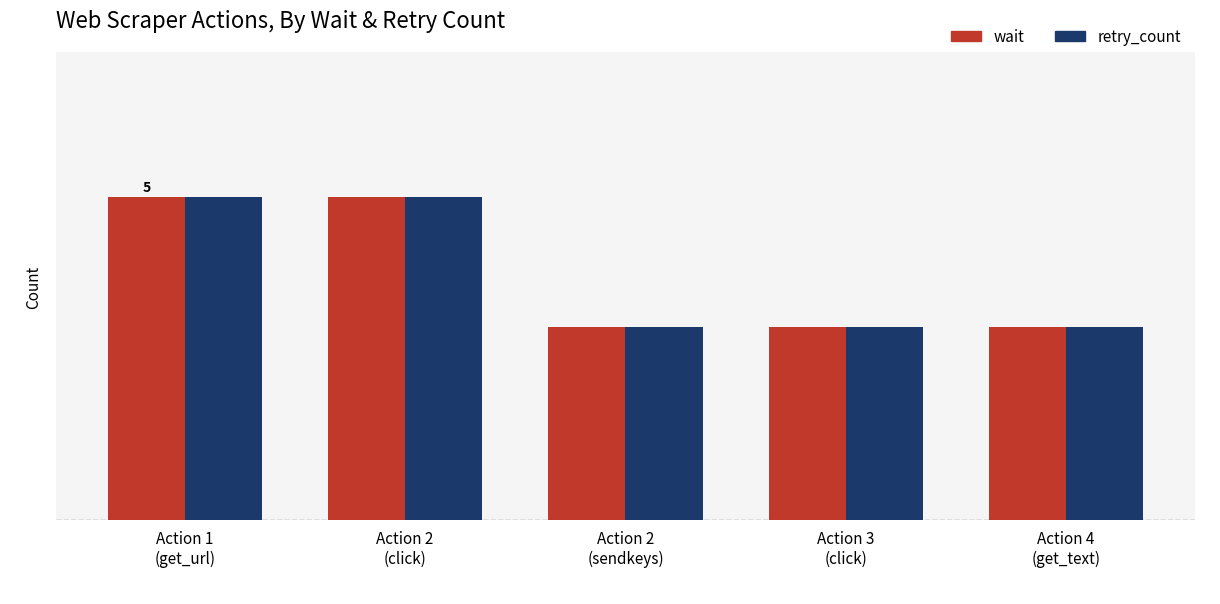

What is the sum of all wait values?

19